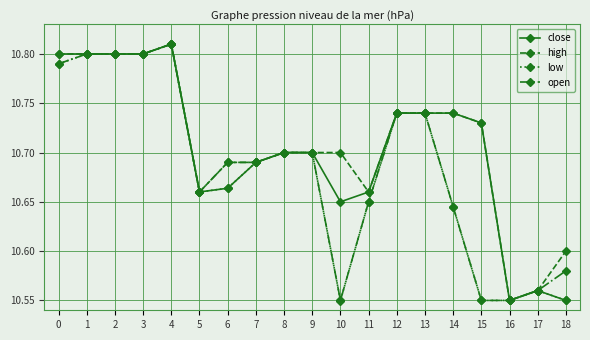

Which category has the lowest value in the high series?

16